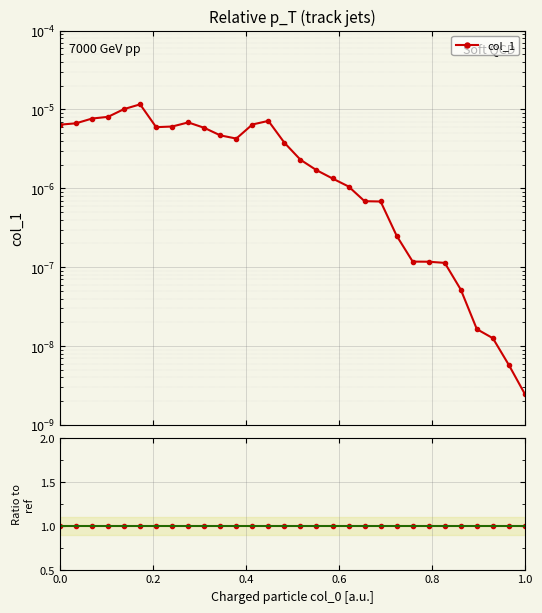

What is the value of the Ratio point at the 23rd from the left?

1.0